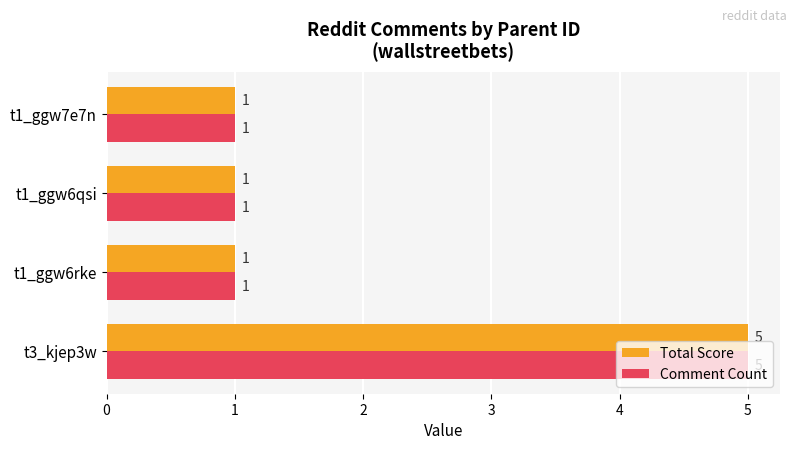

Read the Total Score value at t3_kjep3w.

5